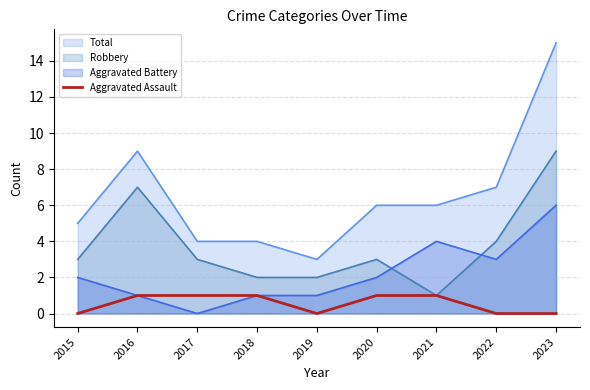

Which label corresponds to the largest value in the chart?

2023